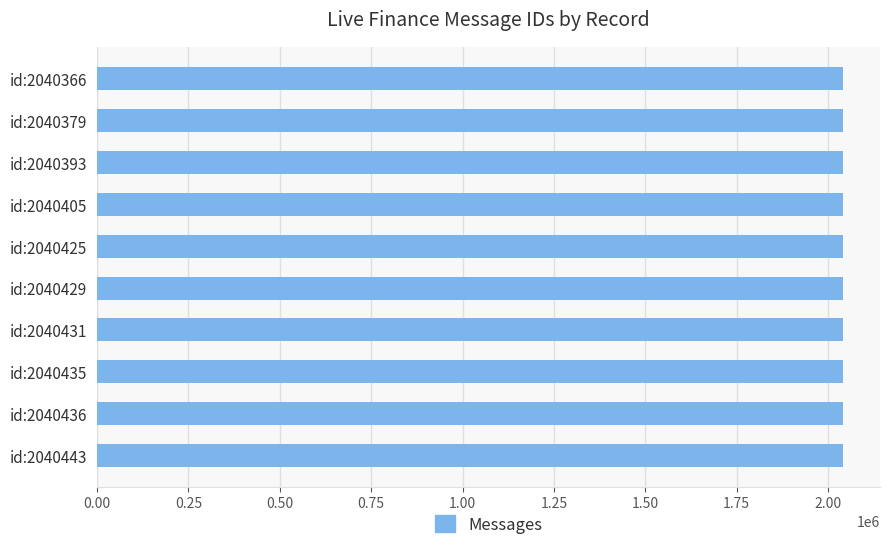

What is the sum of all values?

20404142